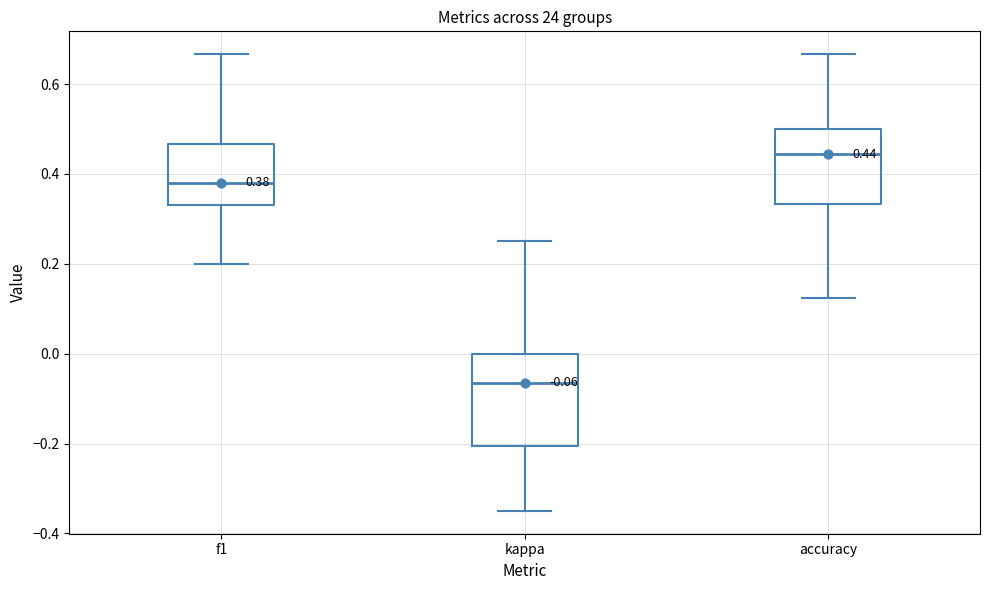

Comparing the boxes themselves (not the whiskers), which one is the tallest?

kappa